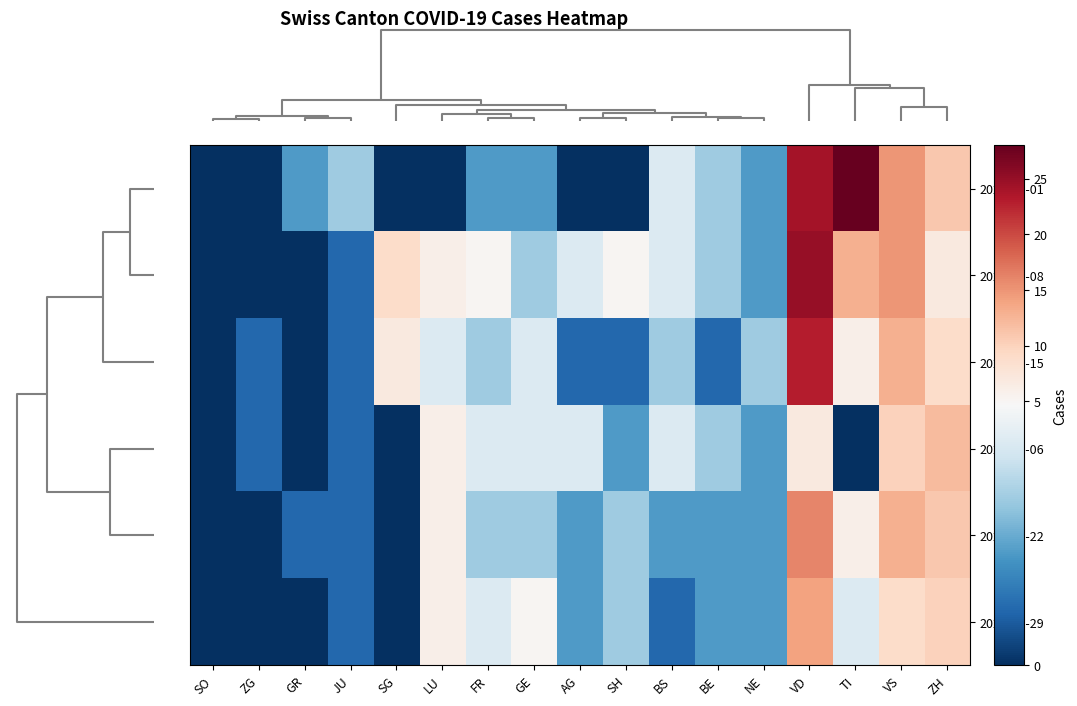

At how many categories does at least one series exceed 25?

1